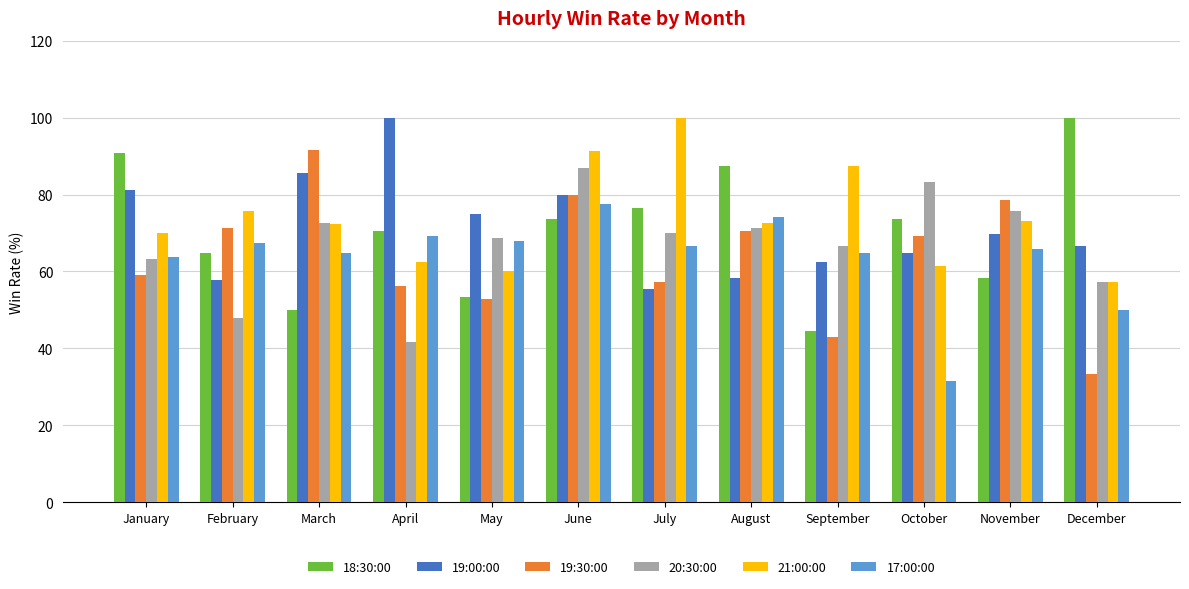

What is the approximate value of 20:30:00 at September?

66.7